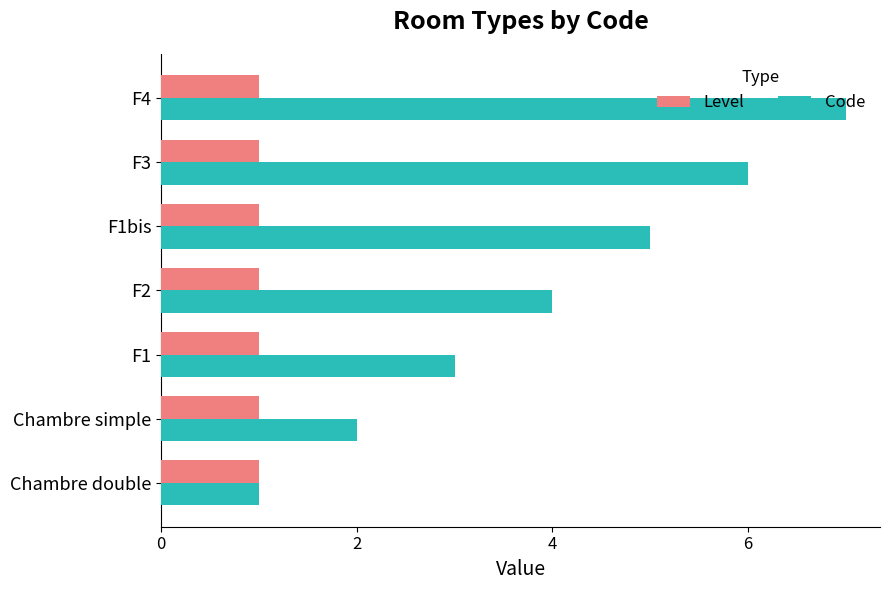

How many Code values are between 2 and 6?

5